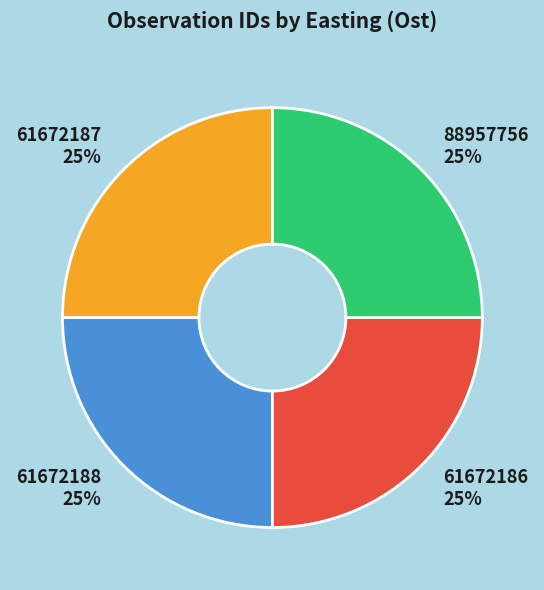

True or false: 61672188 accounts for 36% of the total.

False